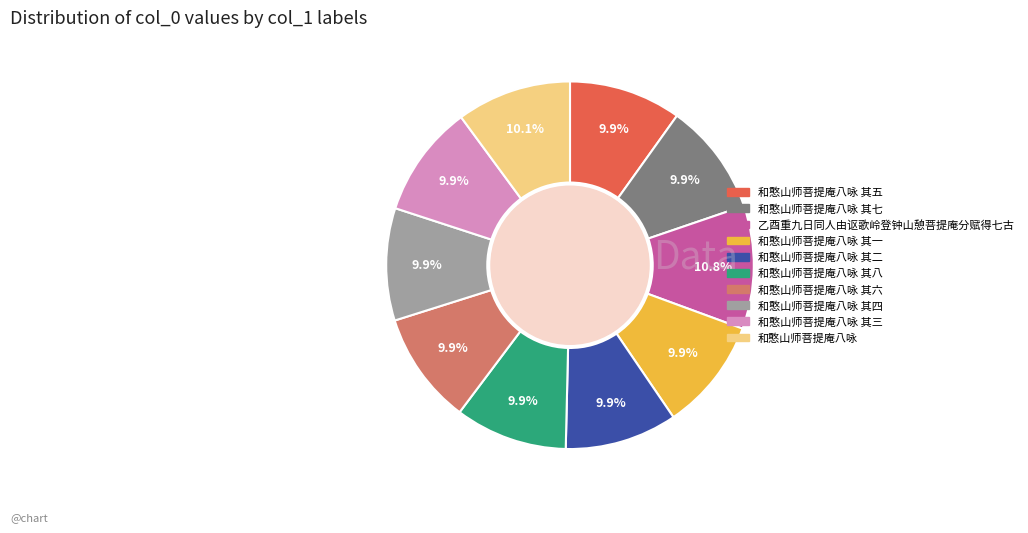

Does any single category account for the majority?

No